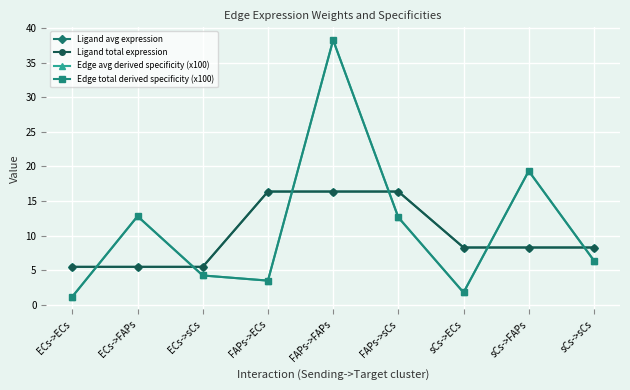

What is the sum of the Edge avg derived specificity (x100) values at FAPs->sCs and sCs->ECs?

14.4